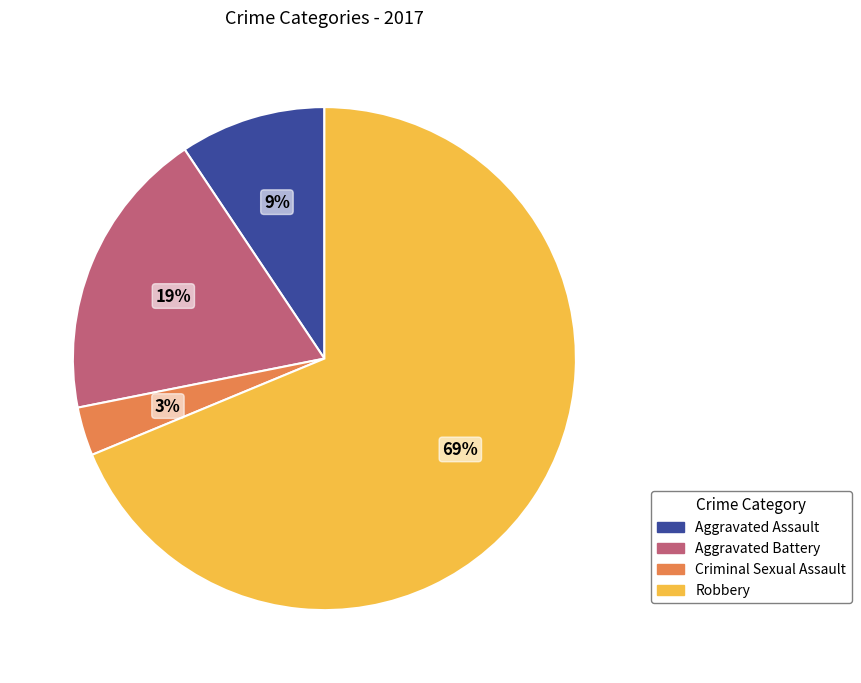

What percentage is the Aggravated Battery slice, to the nearest percent?

19%